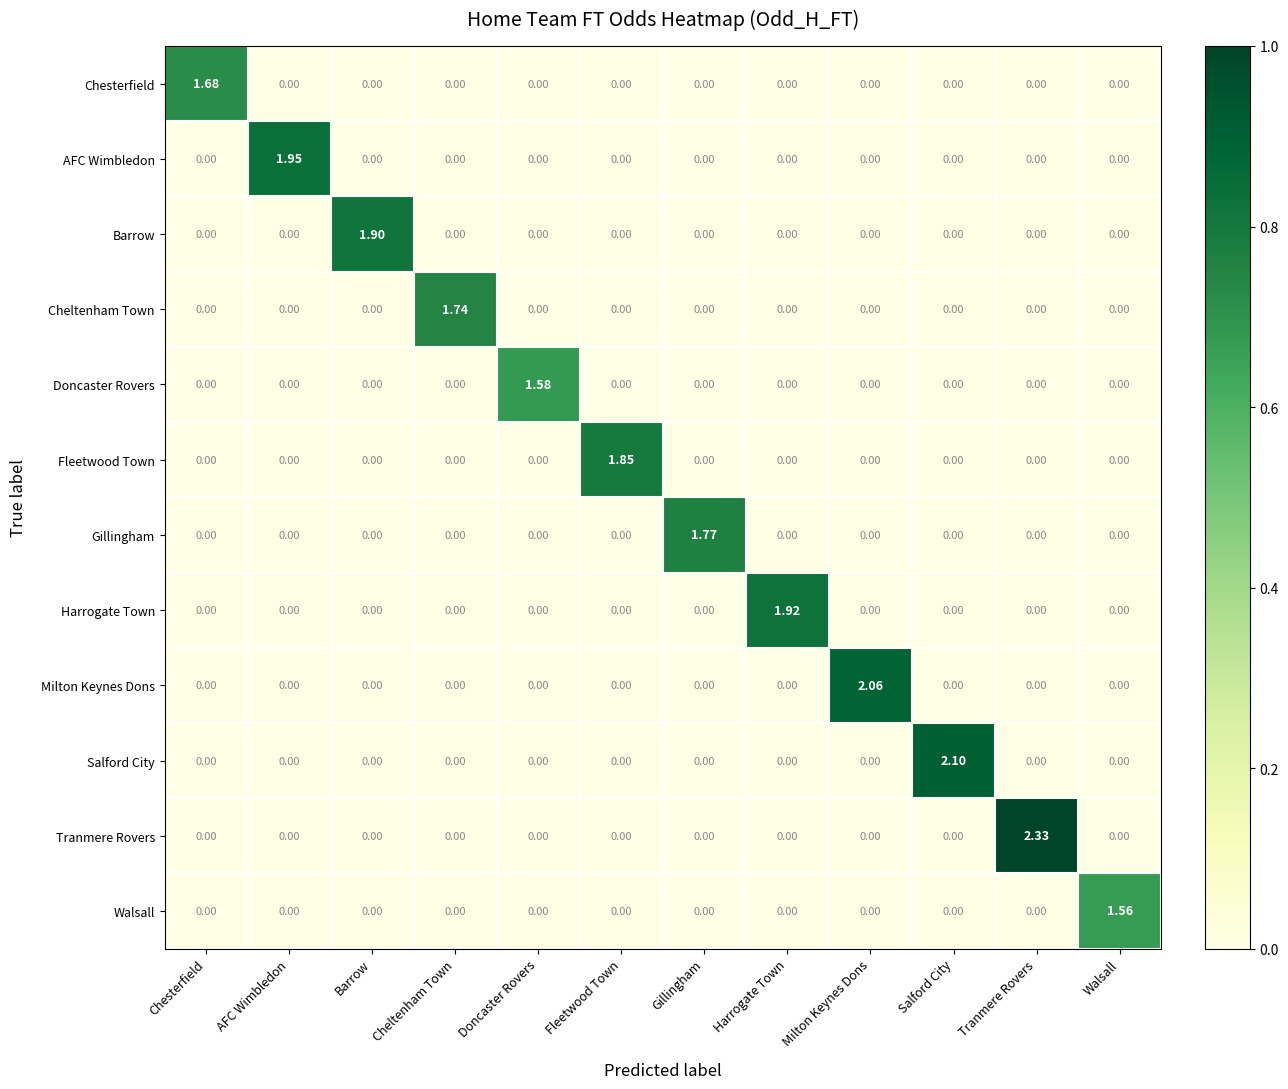

Rank the series by their maximum value, from lowest to highest.

Walsall, Doncaster Rovers, Chesterfield, Cheltenham Town, Gillingham, Fleetwood Town, Barrow, Harrogate Town, AFC Wimbledon, Milton Keynes Dons, Salford City, Tranmere Rovers